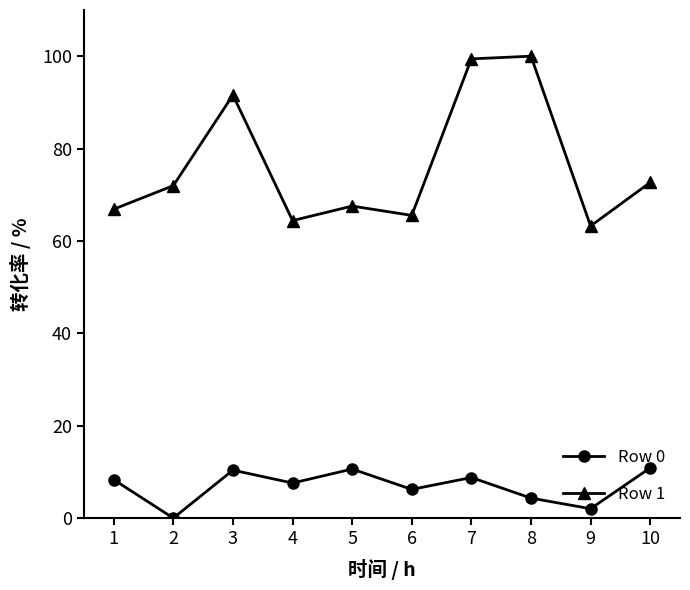

What is the minimum value for Row 1?

63.2